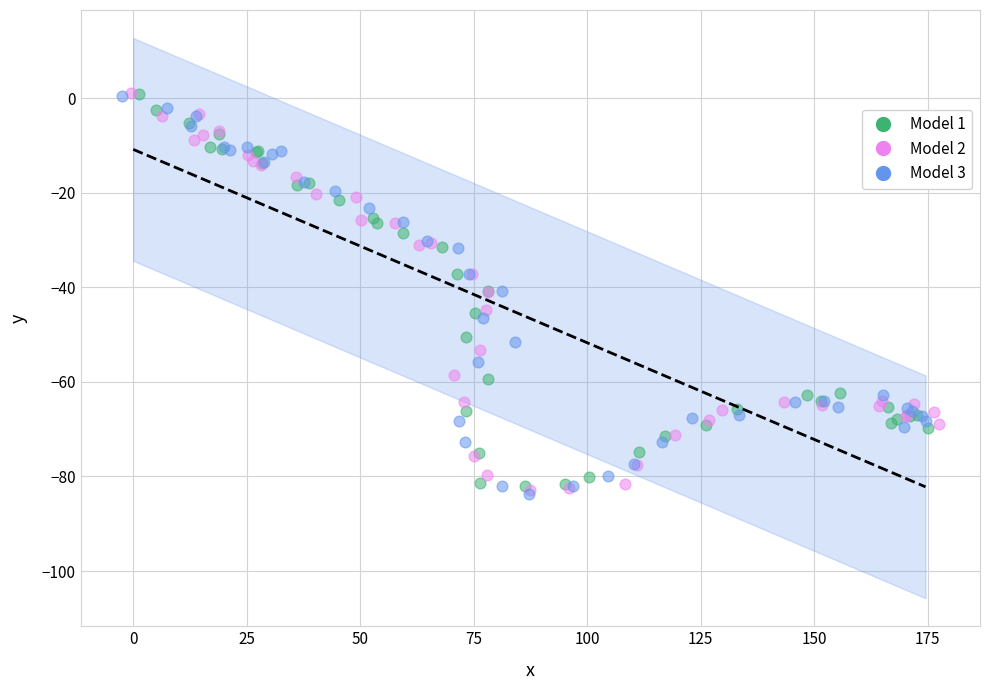

What are all the series names shown in the legend?

Model 1, Model 2, Model 3